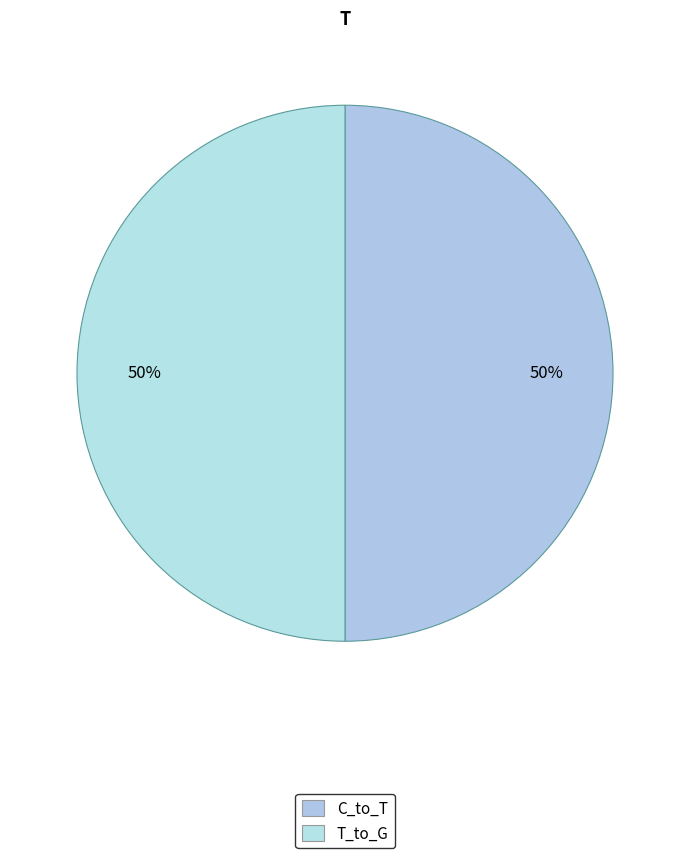

Count the number of slices in the pie.

2